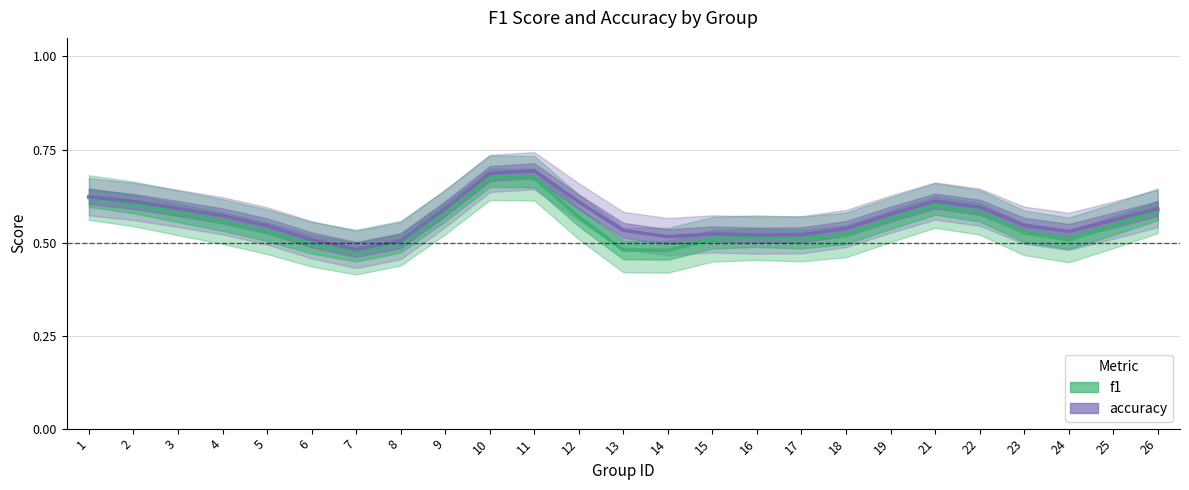

True or false: accuracy and f1 intersect in this chart.

False